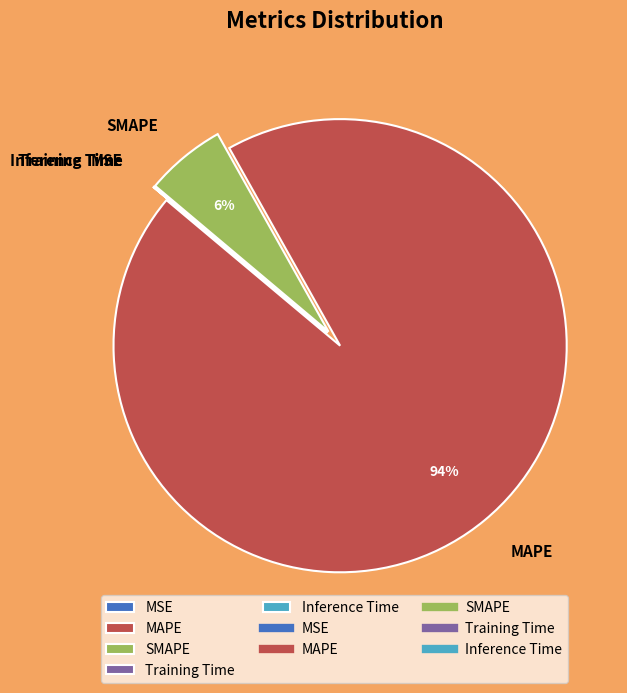

Which category accounts for the majority?

MAPE